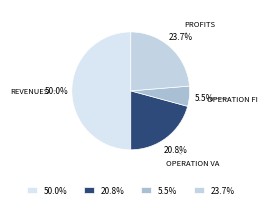

Which category accounts for the majority?

50.0%